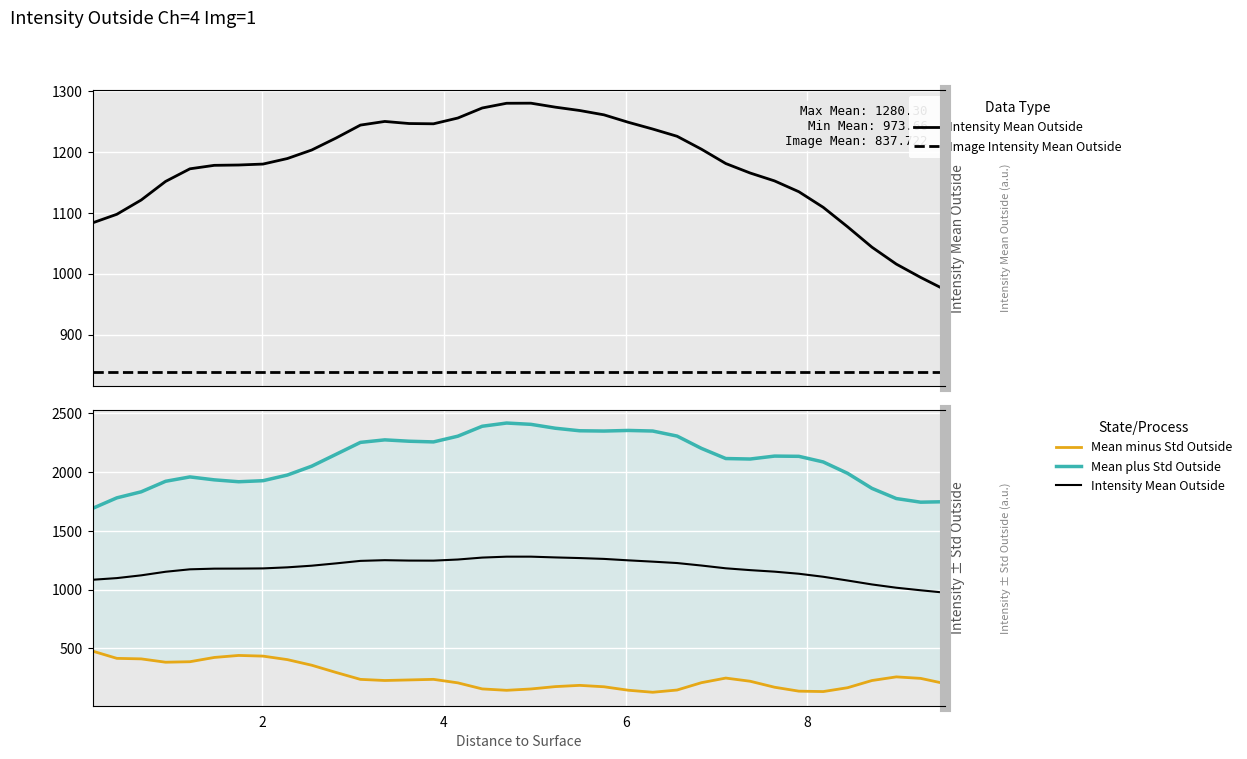

Reading left to right, transcribe all the data shown in this chart.

Intensity Mean Outside: 1083.5	1097.7	1121.2	1151.7	1172.4	1178.1	1178.7	1180.2	1189.3	1203.3	1223.0	1244.3	1250.3	1246.8	1246.4	1255.9	1272.4	1280.2	1280.3	1273.8	1268.3	1261.1	1248.9	1237.8	1225.9	1204.7	1181.1	1165.5	1152.6	1134.7	1109.1	1077.1	1043.6	1015.8	993.9	973.7
Image Intensity Mean Outside: 837.7	837.7	837.7	837.7	837.7	837.7	837.7	837.7	837.7	837.7	837.7	837.7	837.7	837.7	837.7	837.7	837.7	837.7	837.7	837.7	837.7	837.7	837.7	837.7	837.7	837.7	837.7	837.7	837.7	837.7	837.7	837.7	837.7	837.7	837.7	837.7
Mean minus Std Outside: 476.0	414.2	409.7	381.2	385.5	421.8	439.0	433.3	403.4	355.7	294.0	235.1	225.6	230.4	235.3	205.5	153.9	142.0	153.5	173.5	184.2	172.2	142.6	125.4	144.5	207.0	246.3	219.3	168.4	134.8	131.3	164.1	225.4	256.4	243.6	199.1
Mean plus Std Outside: 1691.0	1781.2	1832.6	1922.1	1959.4	1934.4	1918.3	1927.2	1975.2	2050.9	2152.0	2253.4	2274.9	2263.3	2257.5	2306.3	2390.9	2418.3	2407.1	2374.0	2352.4	2350.1	2355.1	2350.2	2307.3	2202.4	2115.9	2111.8	2136.8	2134.7	2086.9	1990.1	1861.8	1775.2	1744.2	1748.2